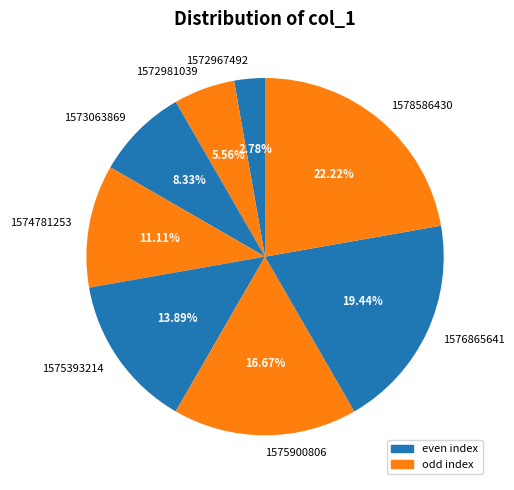

To the nearest percent, what percentage of the pie is 1573063869?

8%